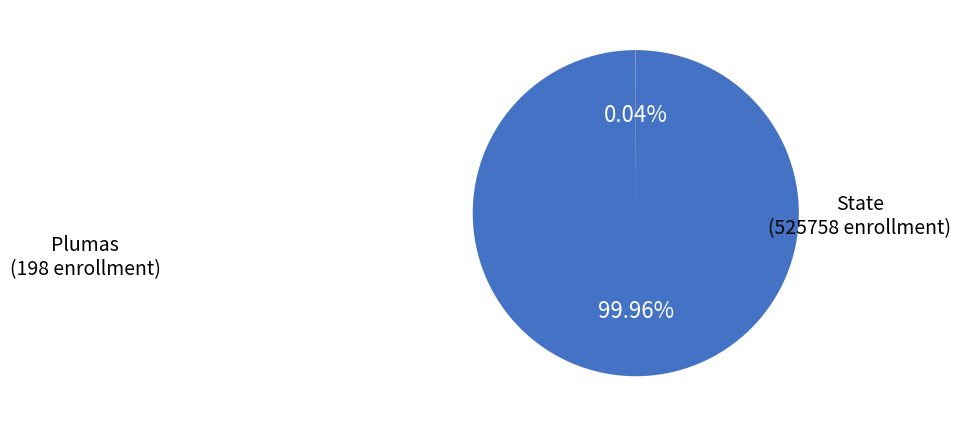

Which slice is the largest?

State